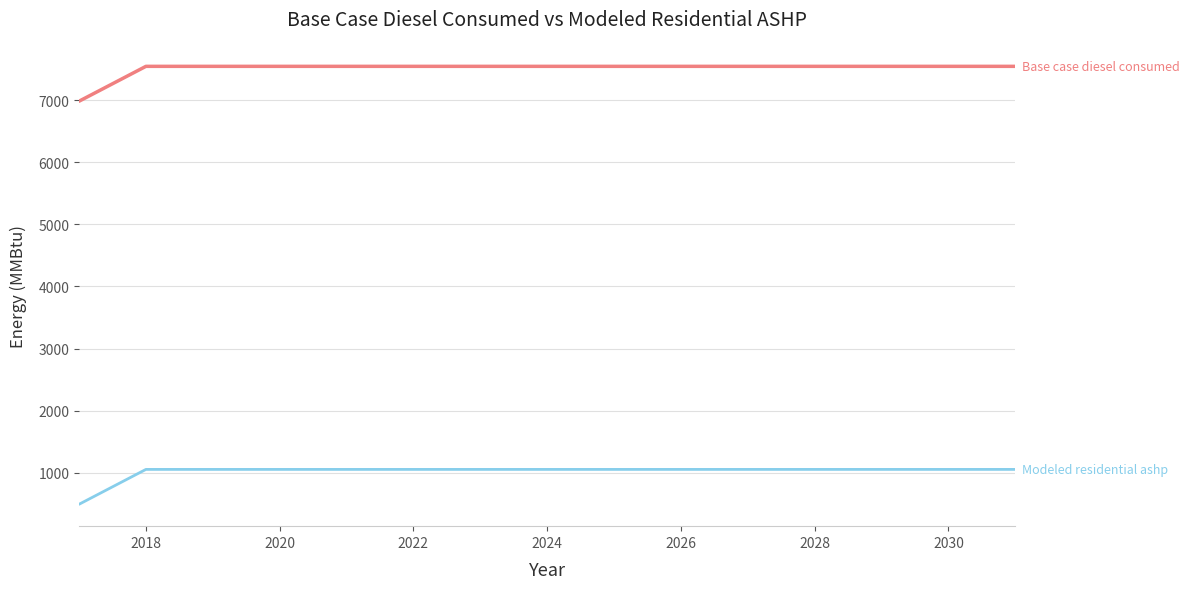

What is the smallest value displayed?

495.6